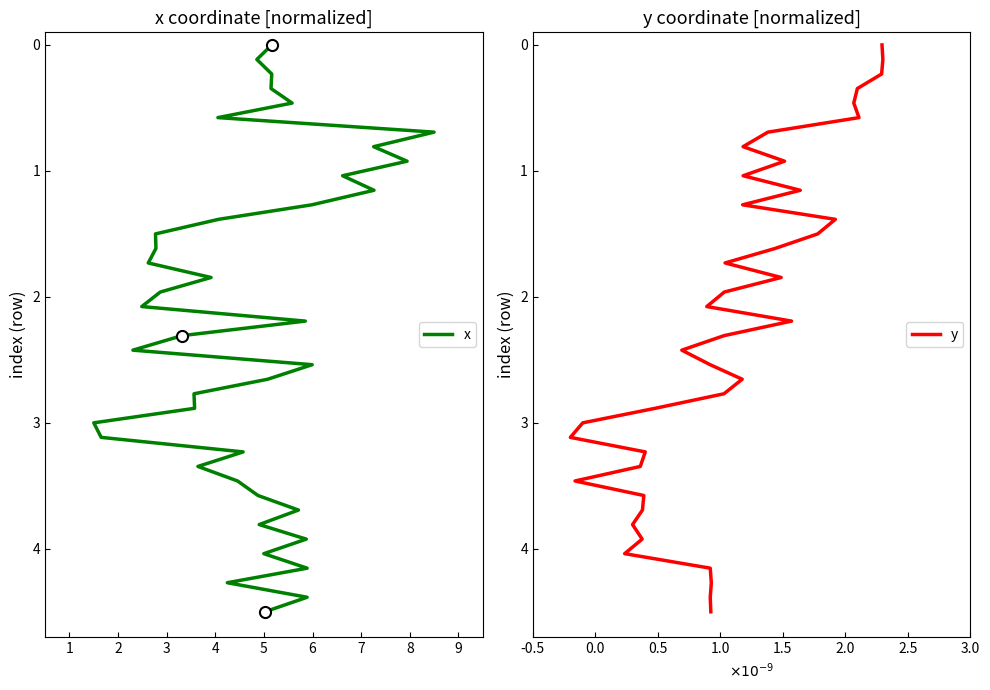

True or false: y has a value of 0.8 at 5.

False